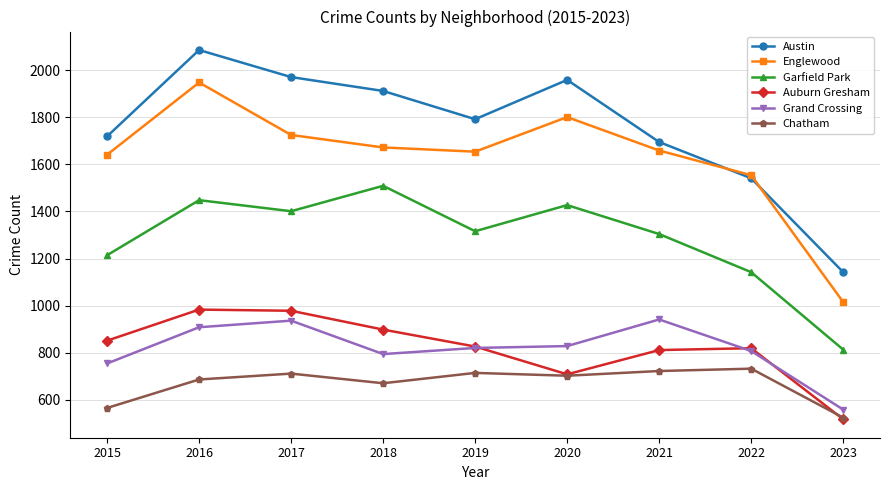

Which category has the highest value across all series?

2016